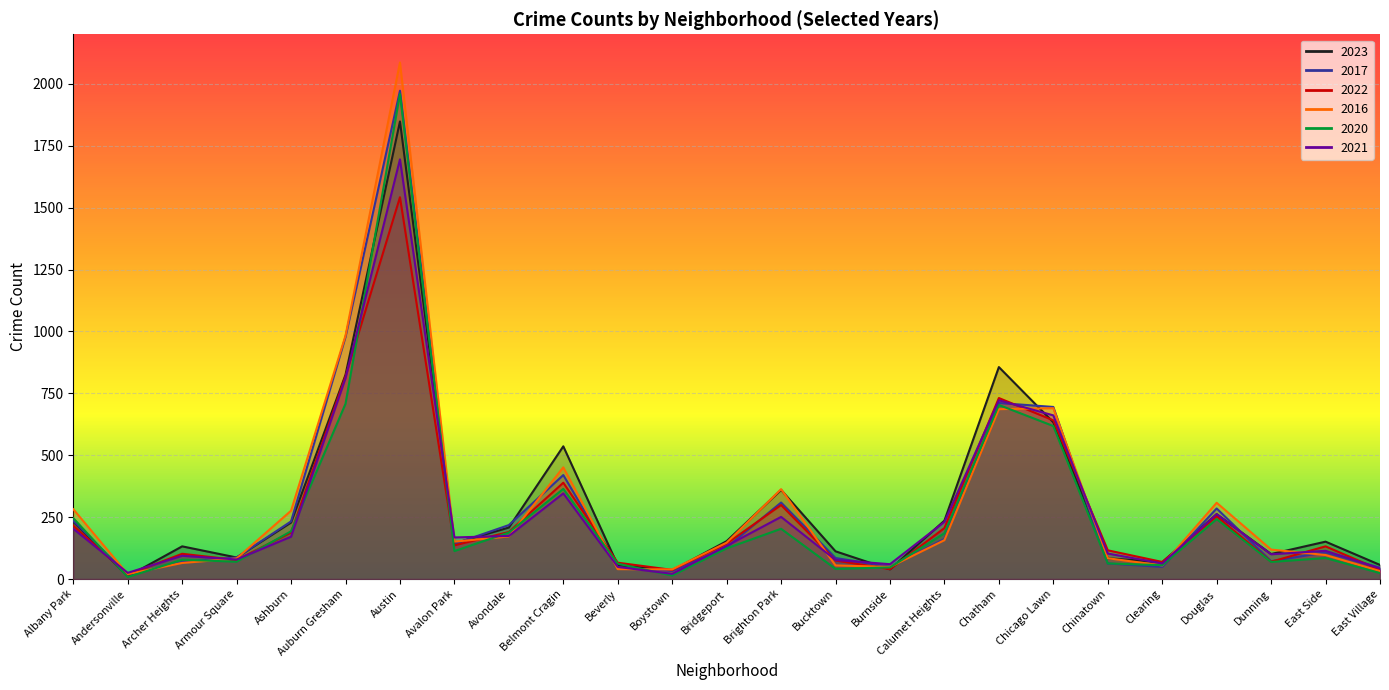

Rank the series at Bucktown from highest to lowest value.

2023, 2017, 2021, 2022, 2016, 2020